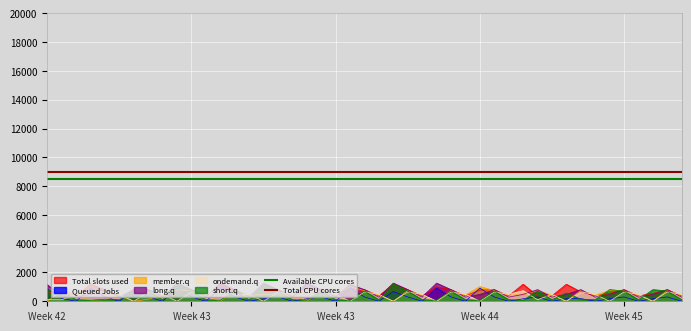

Which has a higher value, Week 42 or Week 43?

Week 42